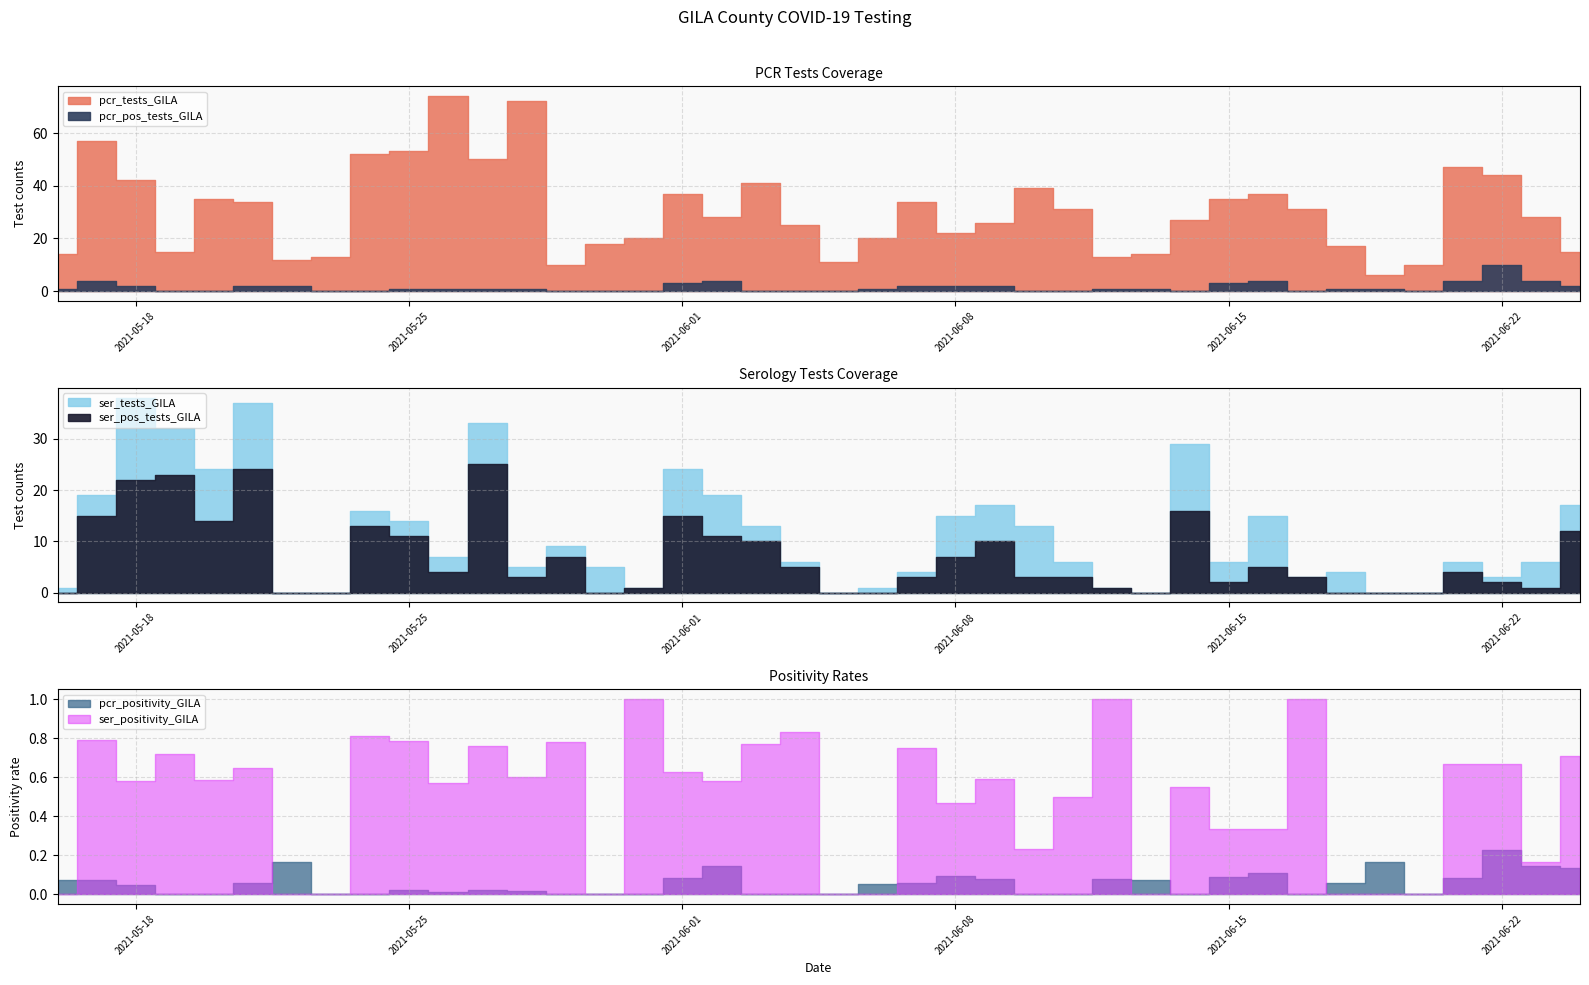

At 2021-06-16, list the series in order from smallest to largest.

pcr_positivity_GILA, ser_positivity_GILA, pcr_pos_tests_GILA, ser_pos_tests_GILA, ser_tests_GILA, pcr_tests_GILA